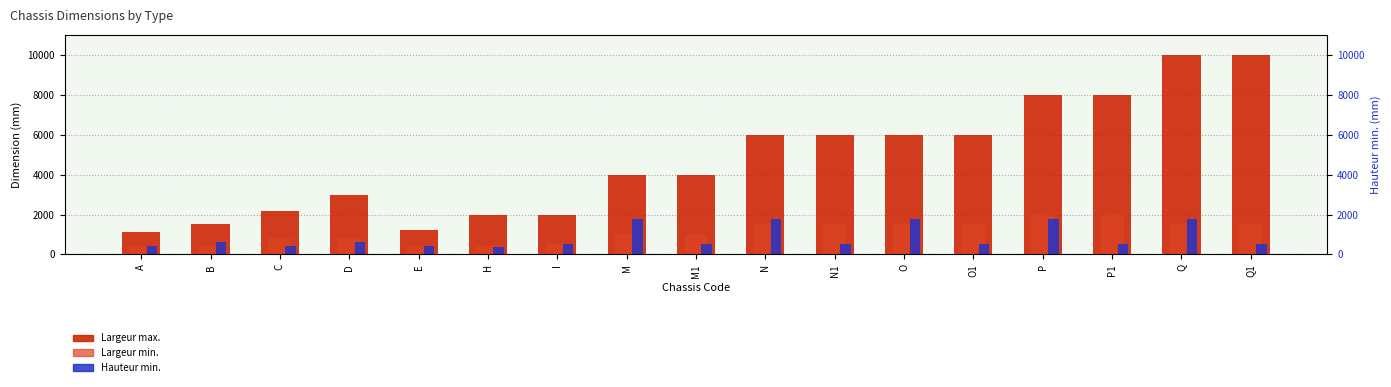

Which series has the largest total across all categories?

Largeur max.